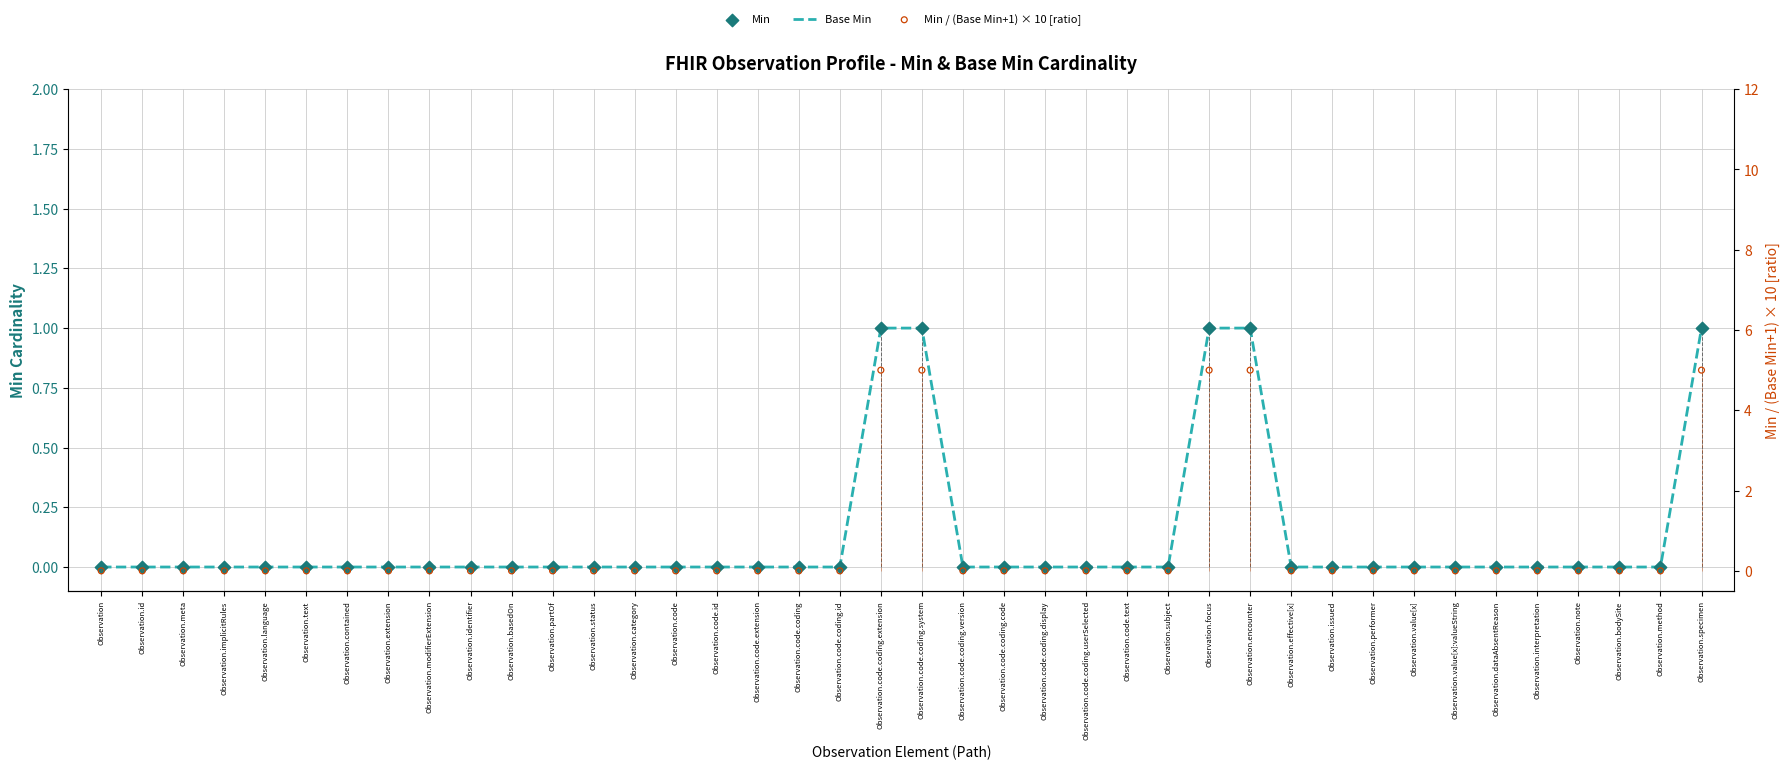

Which series has the largest total across all categories?

Min / (Base Min+1) × 10 [ratio]